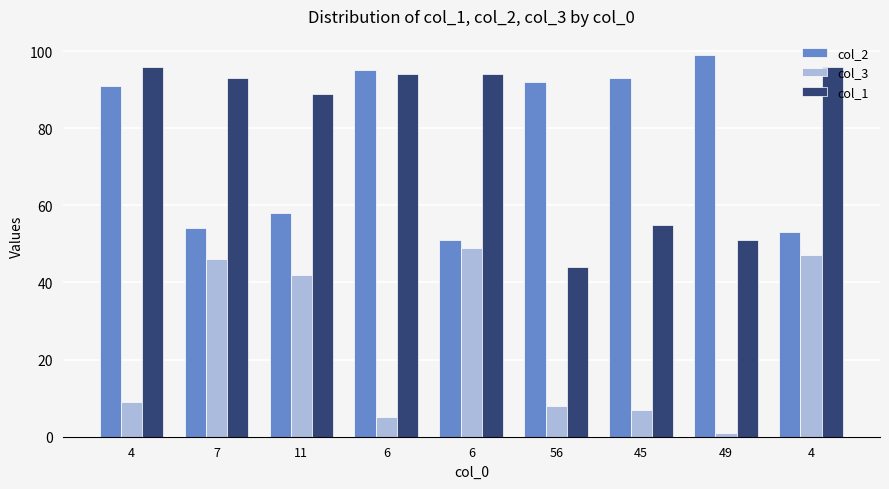

What are all the series names shown in the legend?

col_2, col_3, col_1